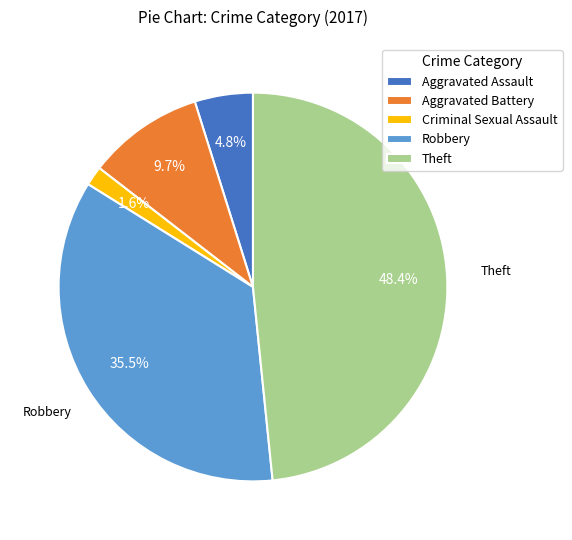

Which category has the biggest portion of the pie?

Theft